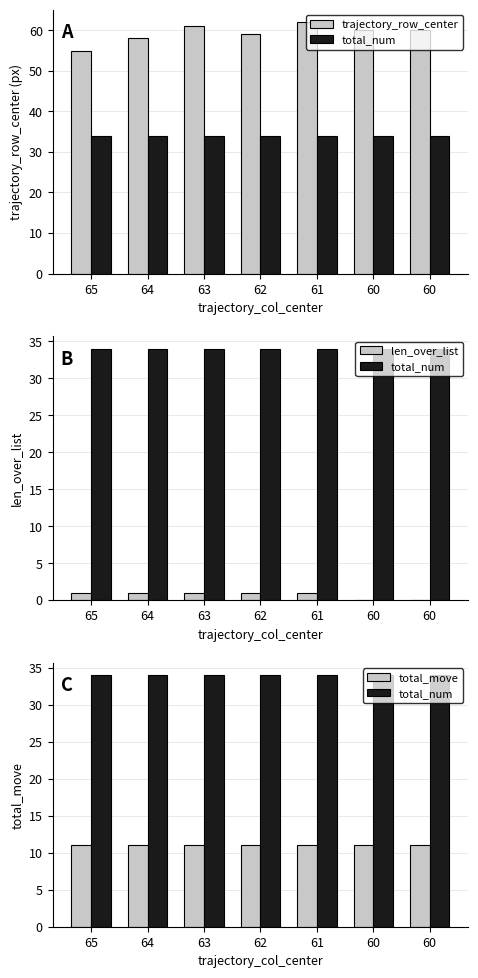

The total_move series shows 11 at 62. True or false?

True